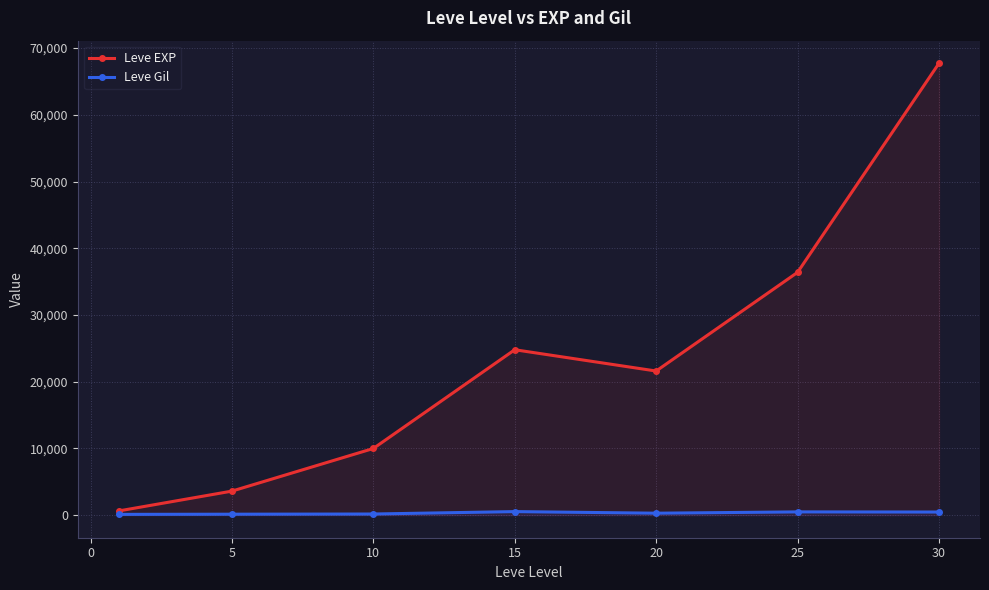

How many data points in Leve Gil are less than 290?

3